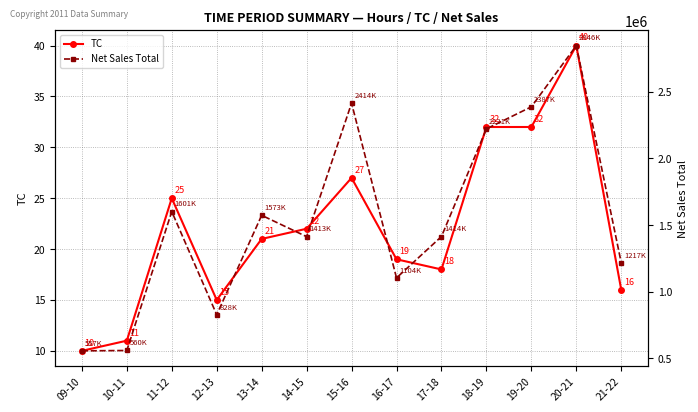

The value of Net Sales Total at 11-12 is 2114961. True or false?

False